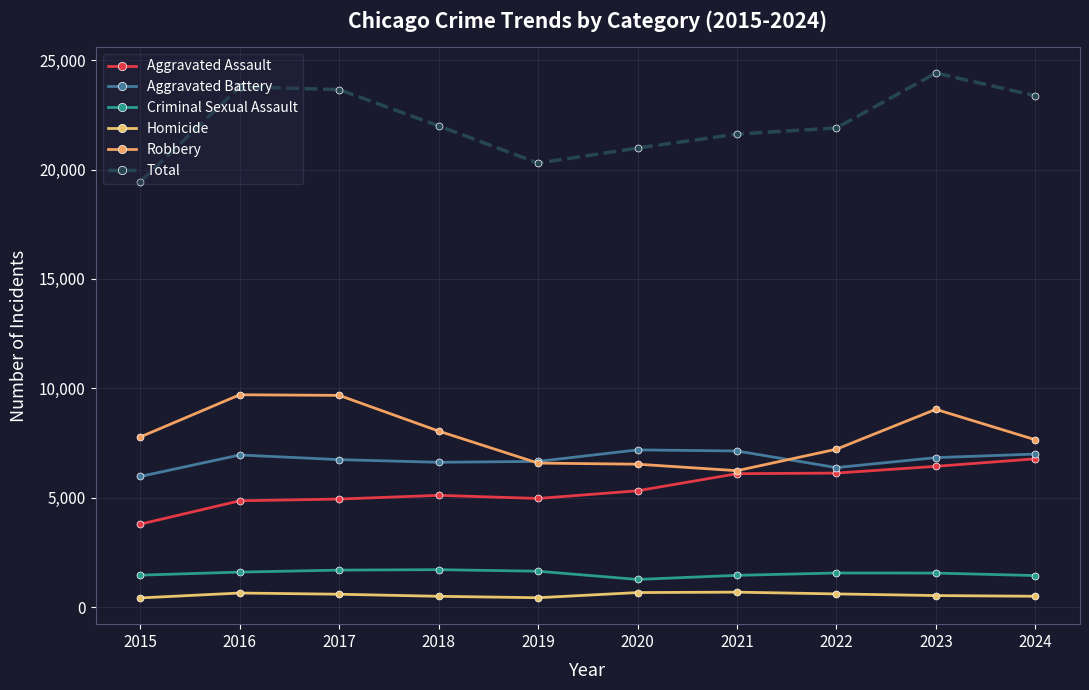

List the labels in order of Homicide value, largest first.

2021, 2020, 2016, 2022, 2017, 2023, 2024, 2018, 2019, 2015